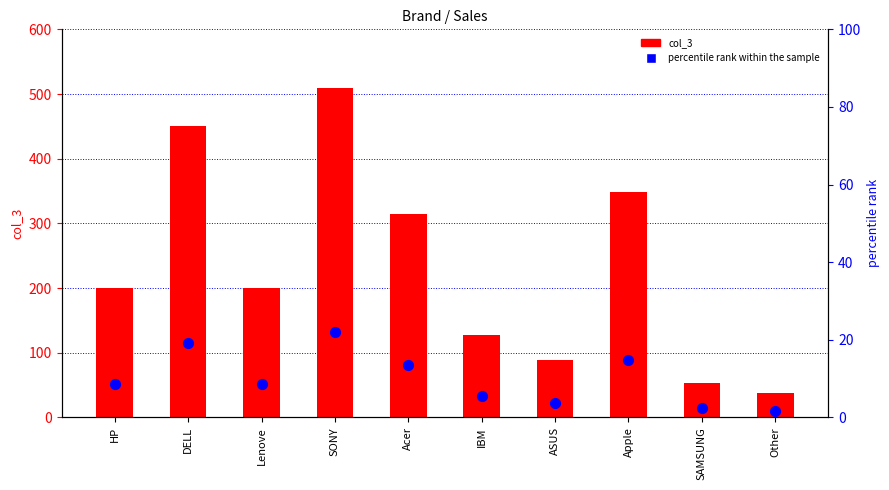

At which category is the sum across all series the highest?

SONY